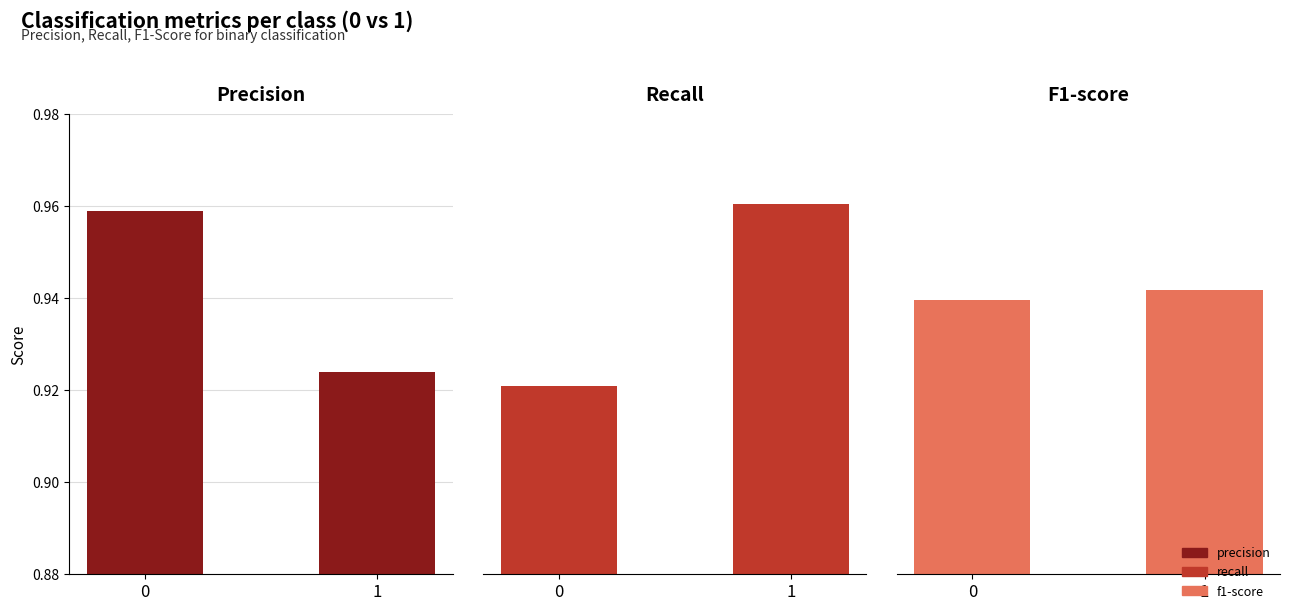

How many bars are there in each group?

3